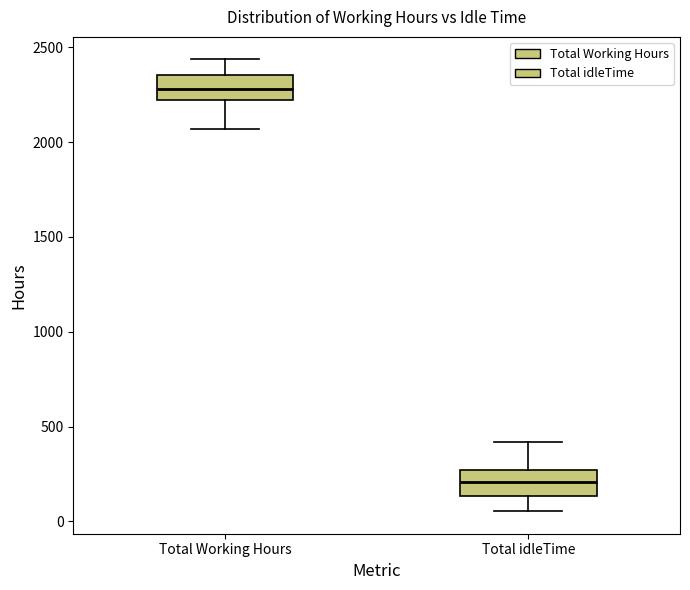

Where does the median line of the box for Total idleTime sit on the y-axis? The values are not printed on the chart, so give them approximately, as read against the axis.

200